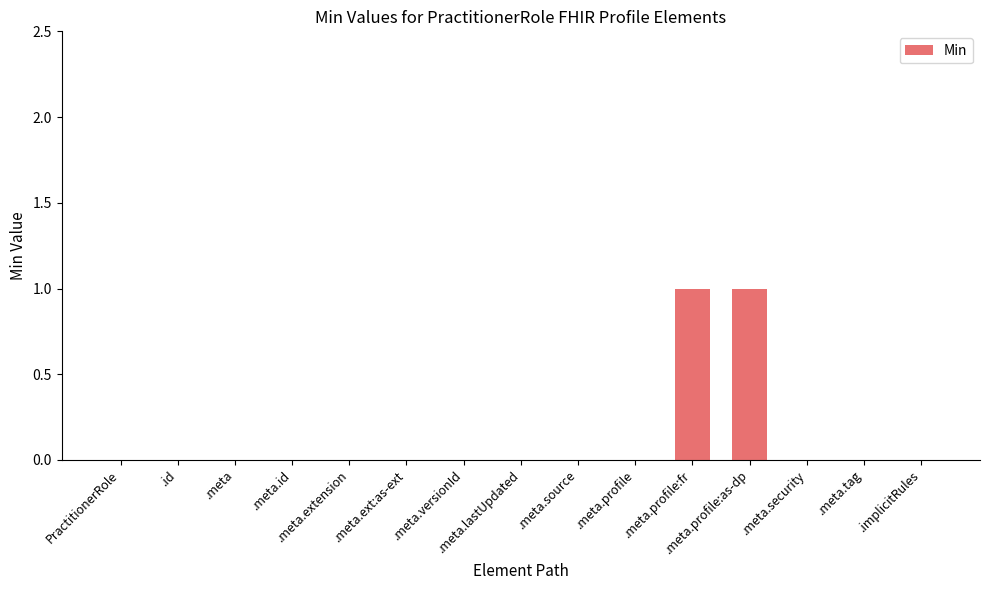

How many distinct data groups are displayed?

1